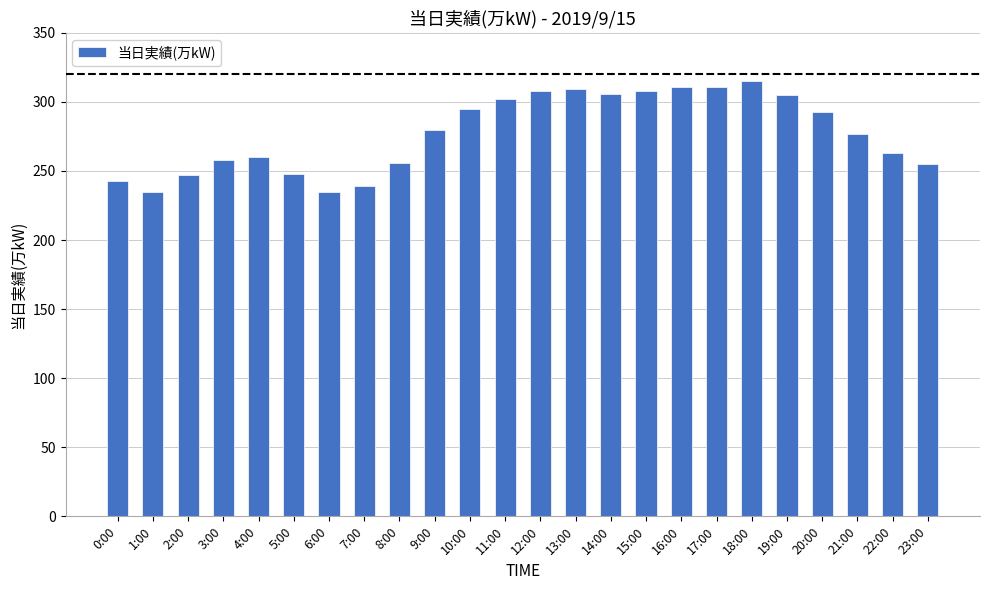

Where is the data nearest to the value 275?

21:00